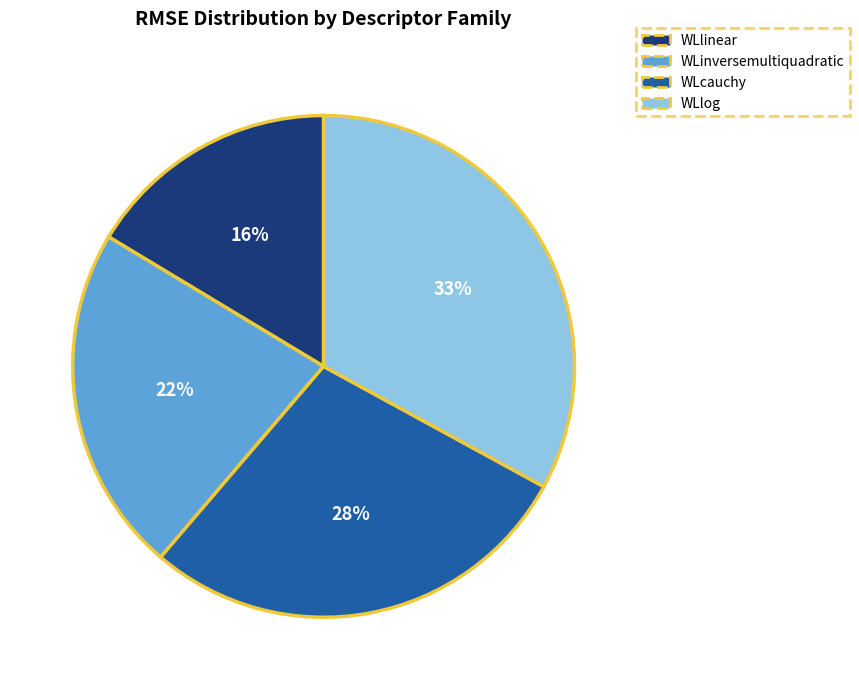

How many segments does this pie chart have?

4